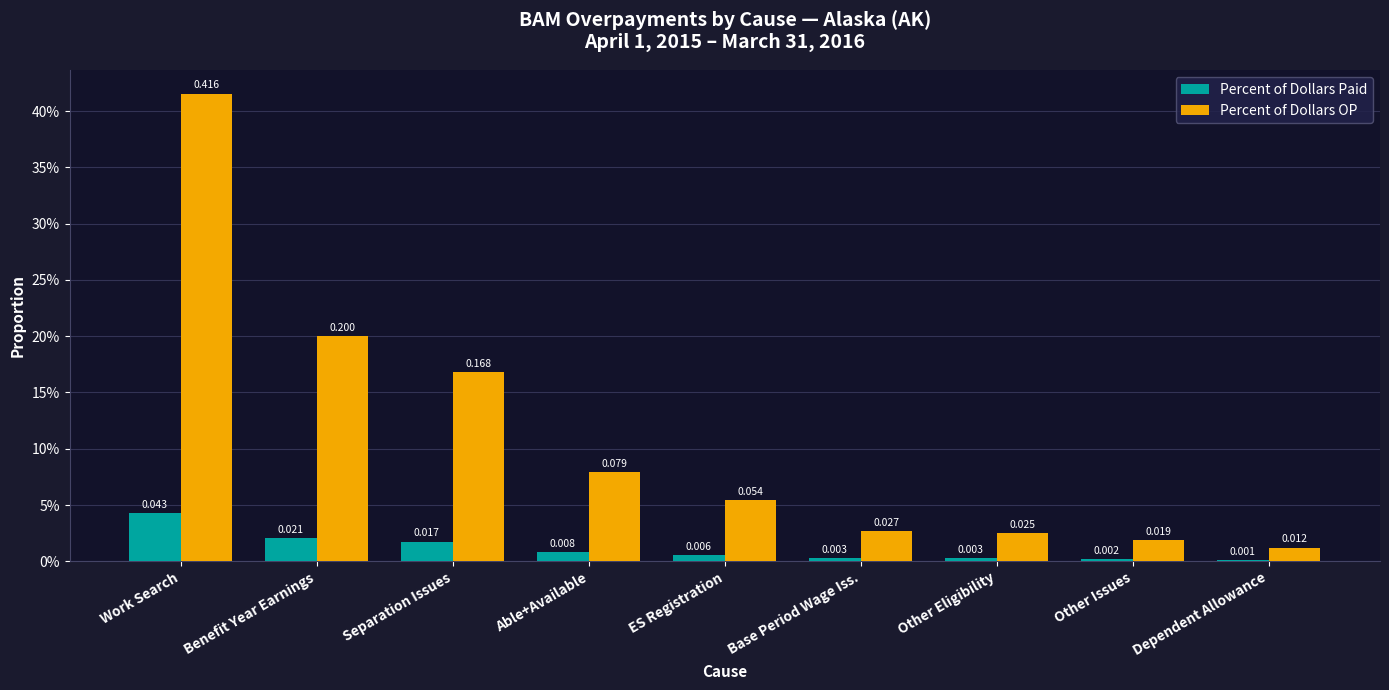

Reading left to right, transcribe all the data shown in this chart.

Percent of Dollars Paid: Work Search=0.0	Benefit Year Earnings=0.0	Separation Issues=0.0	Able+Available=0.0	ES Registration=0.0	Base Period Wage Iss.=0.0	Other Eligibility=0.0	Other Issues=0.0	Dependent Allowance=0.0
Percent of Dollars OP: Work Search=0.4	Benefit Year Earnings=0.2	Separation Issues=0.2	Able+Available=0.1	ES Registration=0.1	Base Period Wage Iss.=0.0	Other Eligibility=0.0	Other Issues=0.0	Dependent Allowance=0.0